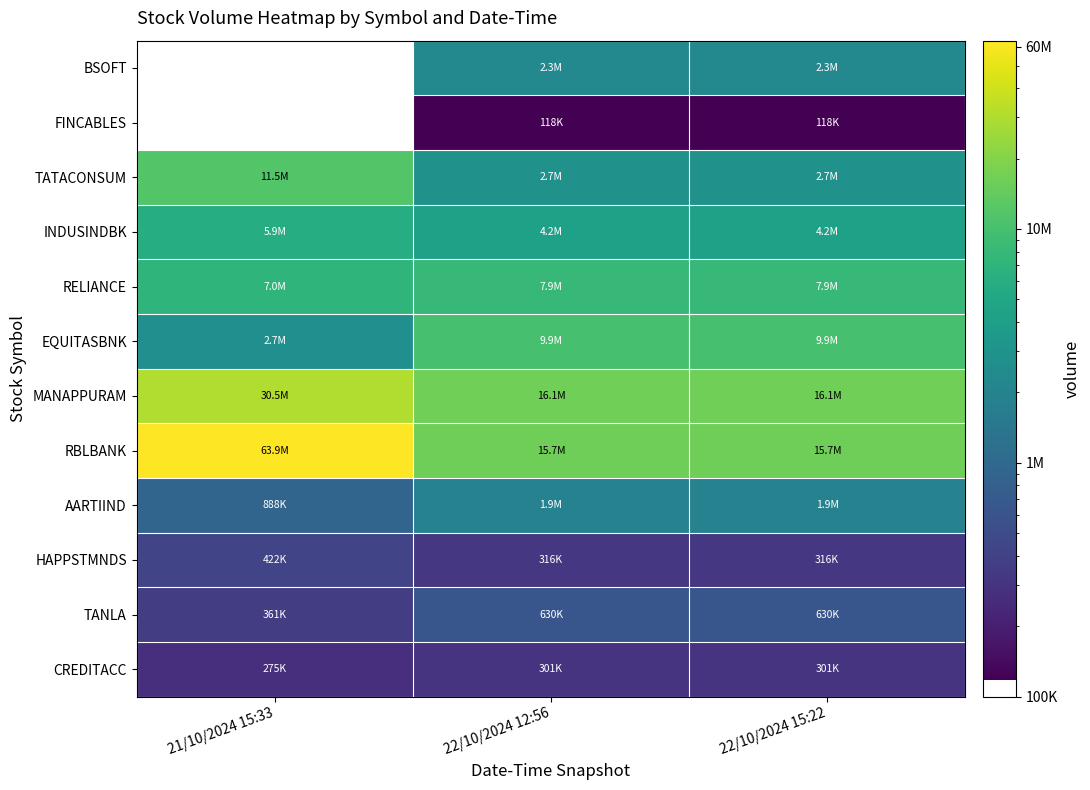

The value of AARTIIND at 22/10/2024 12:56 is 1204010.5. True or false?

False